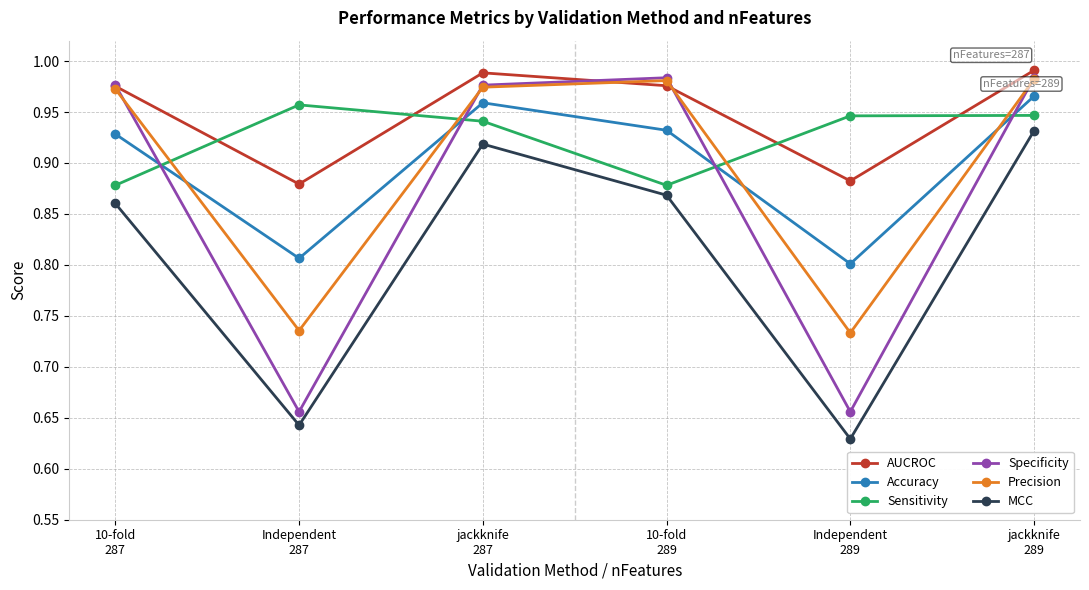

Which series has the largest total across all categories?

AUCROC